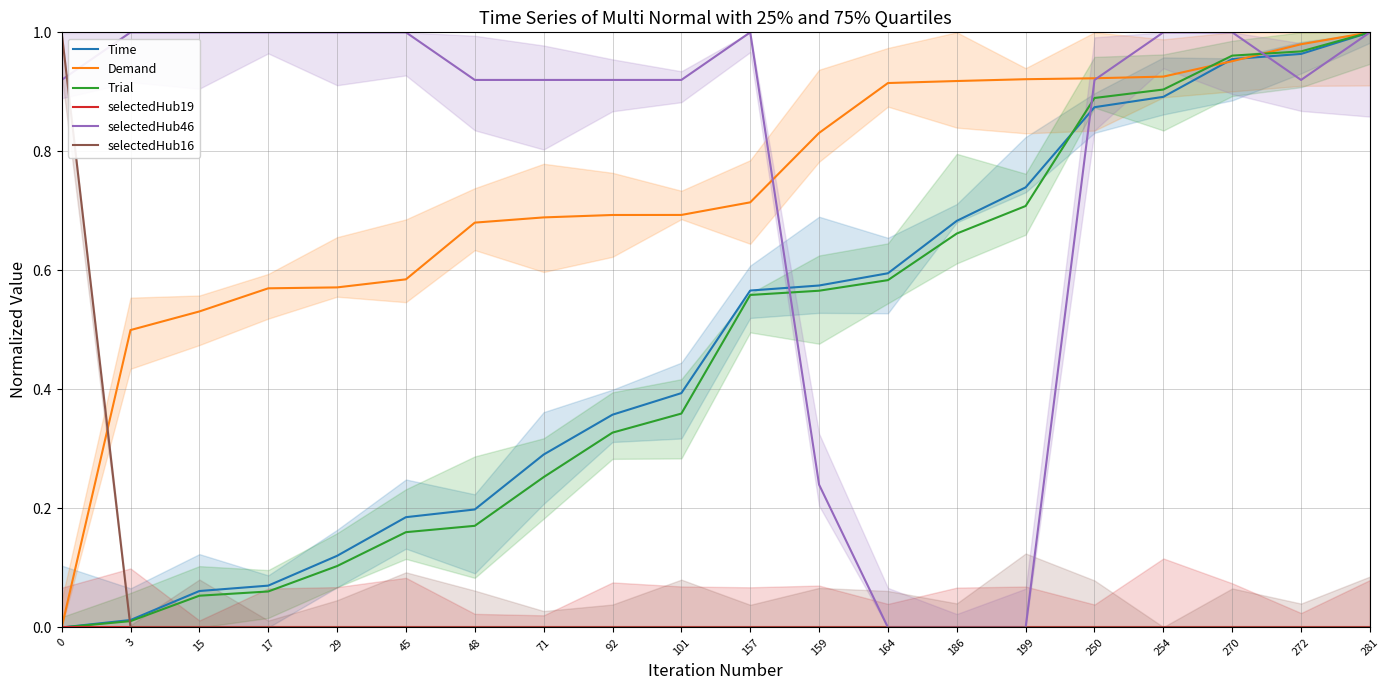

Reading left to right, transcribe all the data shown in this chart.

Time: 0.0	0.0	0.1	0.1	0.1	0.2	0.2	0.3	0.4	0.4	0.6	0.6	0.6	0.7	0.7	0.9	0.9	1.0	1.0	1.0
Demand: 0.0	0.5	0.5	0.6	0.6	0.6	0.7	0.7	0.7	0.7	0.7	0.8	0.9	0.9	0.9	0.9	0.9	1.0	1.0	1.0
Trial: 0.0	0.0	0.1	0.1	0.1	0.2	0.2	0.3	0.3	0.4	0.6	0.6	0.6	0.7	0.7	0.9	0.9	1.0	1.0	1.0
selectedHub19: 0.0	0.0	0.0	0.0	0.0	0.0	0.0	0.0	0.0	0.0	0.0	0.0	0.0	0.0	0.0	0.0	0.0	0.0	0.0	0.0
selectedHub46: 0.9	1.0	1.0	1.0	1.0	1.0	0.9	0.9	0.9	0.9	1.0	0.2	0.0	0.0	0.0	0.9	1.0	1.0	0.9	1.0
selectedHub16: 1.0	0.0	0.0	0.0	0.0	0.0	0.0	0.0	0.0	0.0	0.0	0.0	0.0	0.0	0.0	0.0	0.0	0.0	0.0	0.0